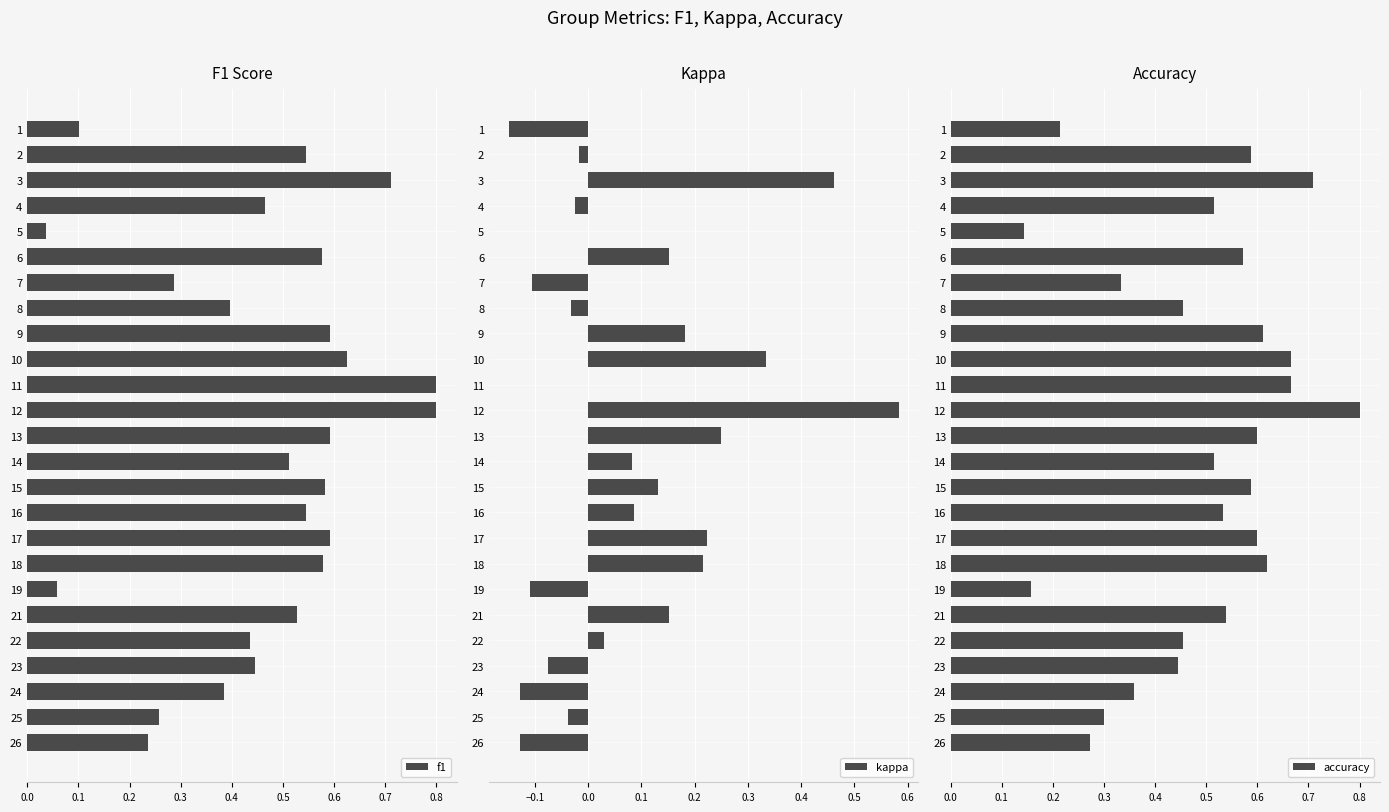

At which label is f1 closest to 0?

5